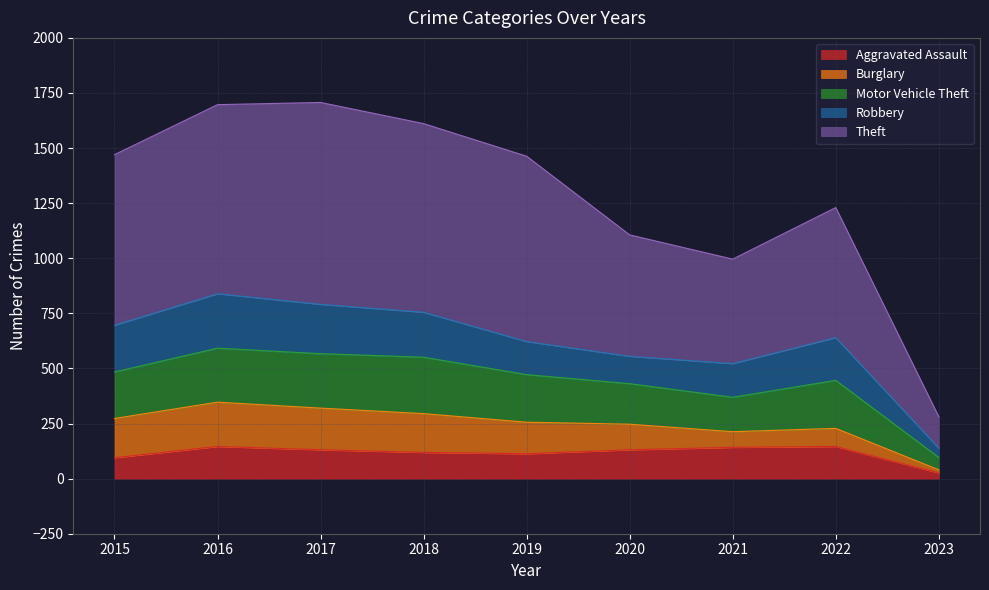

In Aggravated Assault, how many points are lower than both neighbors (excluding endpoints)?

1